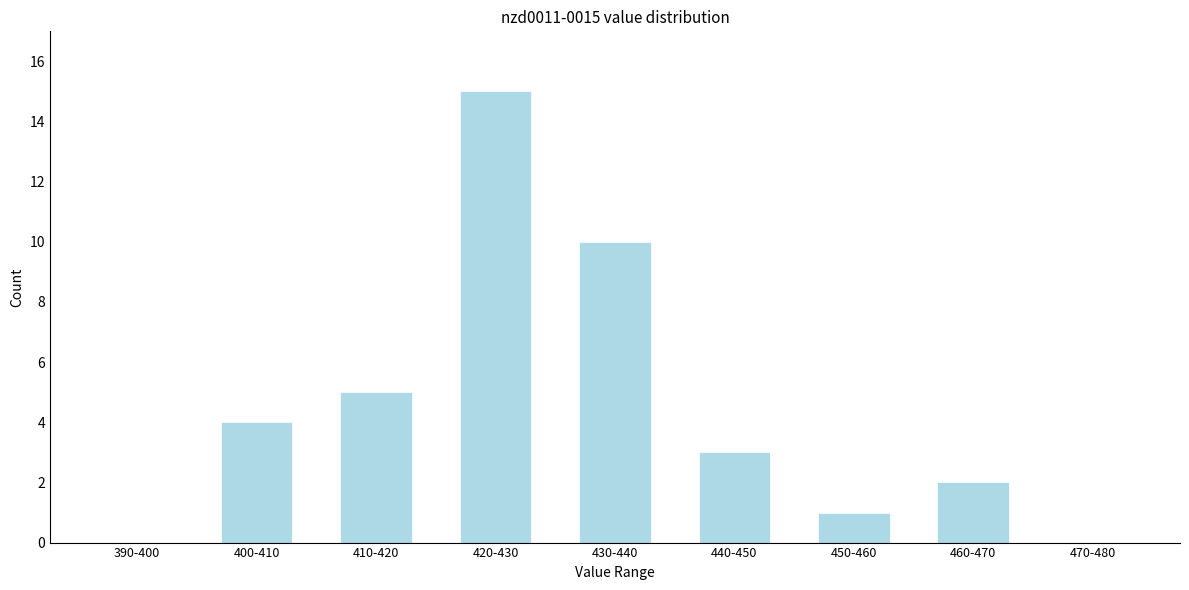

Reading right to left, what are all the values shown in this chart?

470-480=0	460-470=2	450-460=1	440-450=3	430-440=10	420-430=15	410-420=5	400-410=4	390-400=0